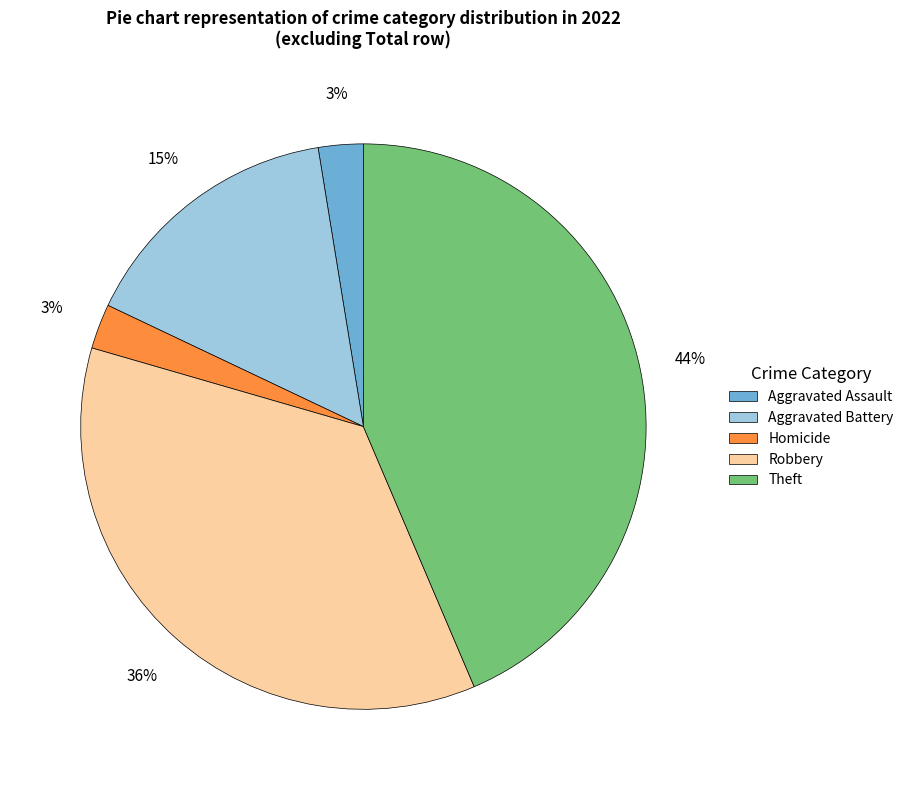

Is there any slice that represents more than half of the pie?

No